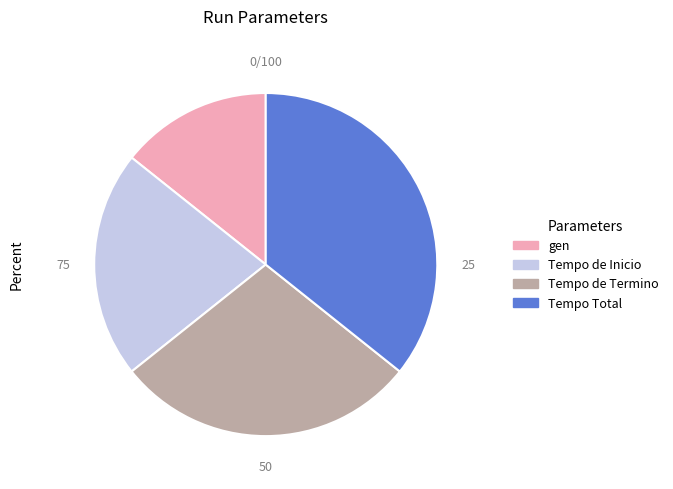

Is it true that Tempo de Termino is 15% of the pie?

False